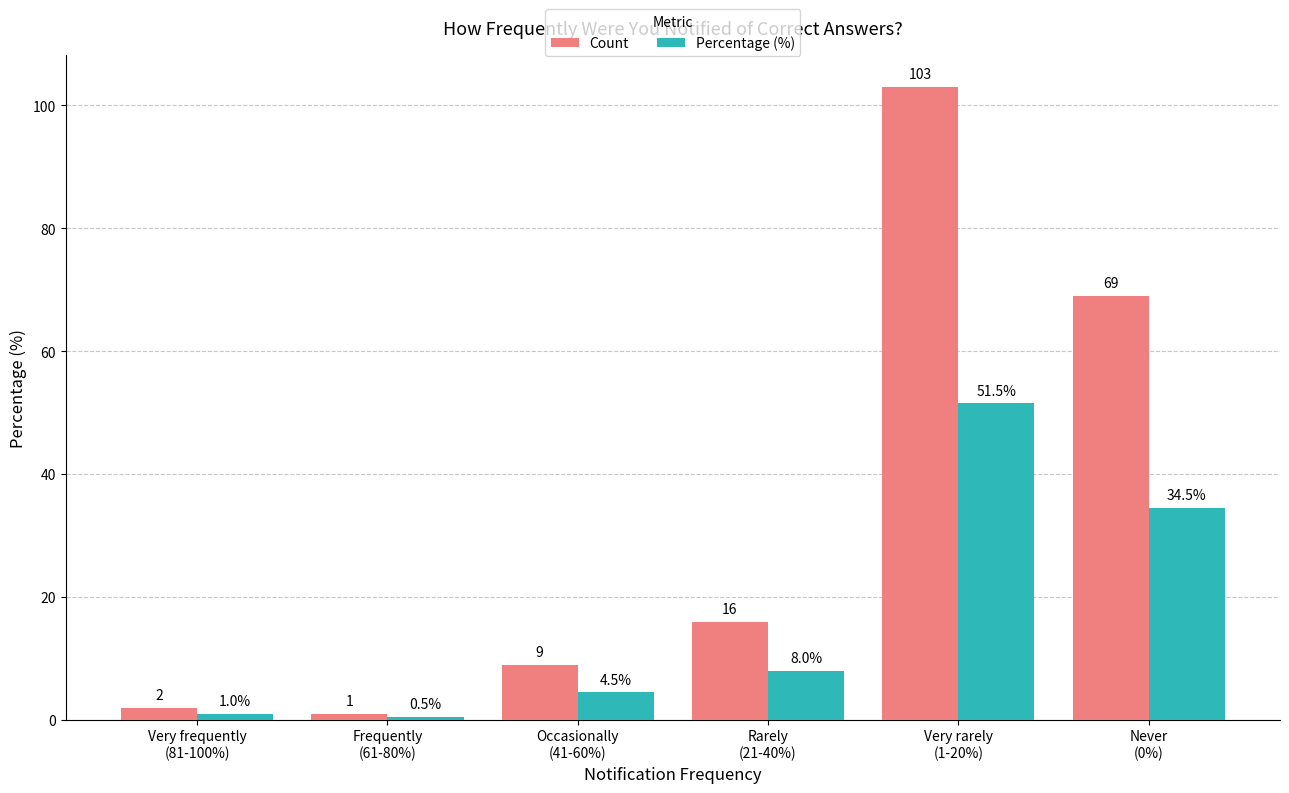

What is the sum of all Count values?

200.0